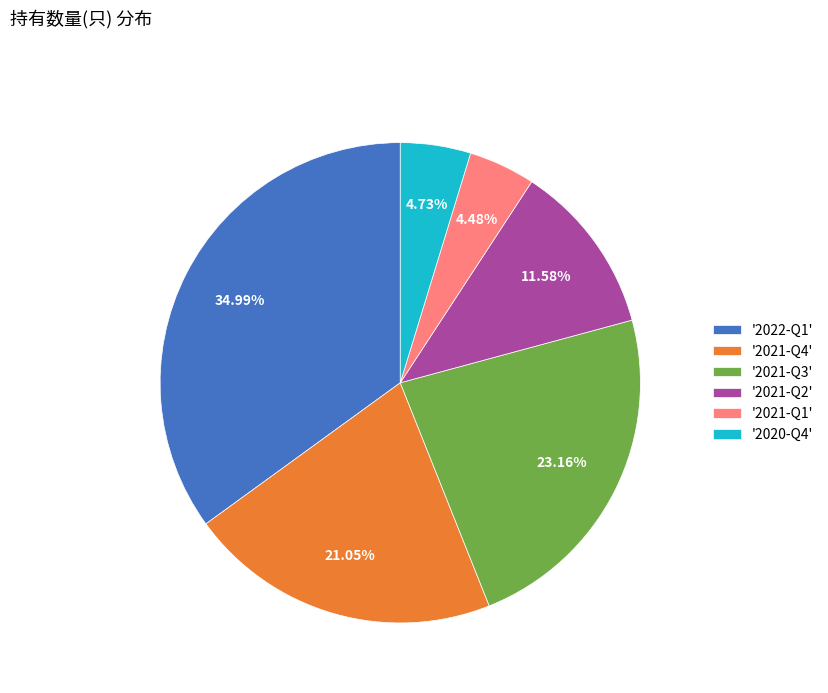

Combined, do '2021-Q4' and '2020-Q4' account for over 50%?

No